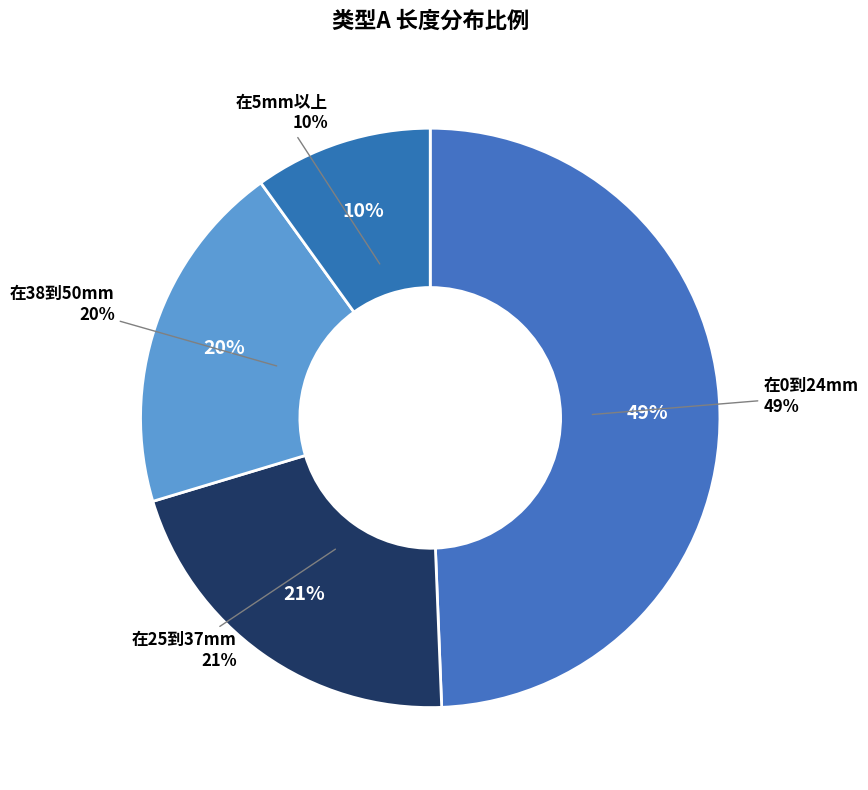

Rank the categories by value from lowest to highest.

在5mm以上, 在38到50mm, 在25到37mm, 在0到24mm